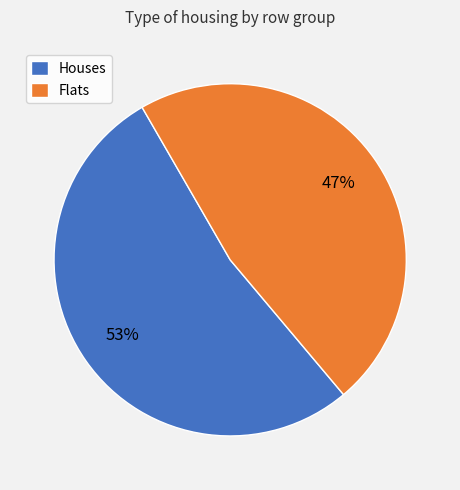

Is it true that Houses is 41% of the pie?

False